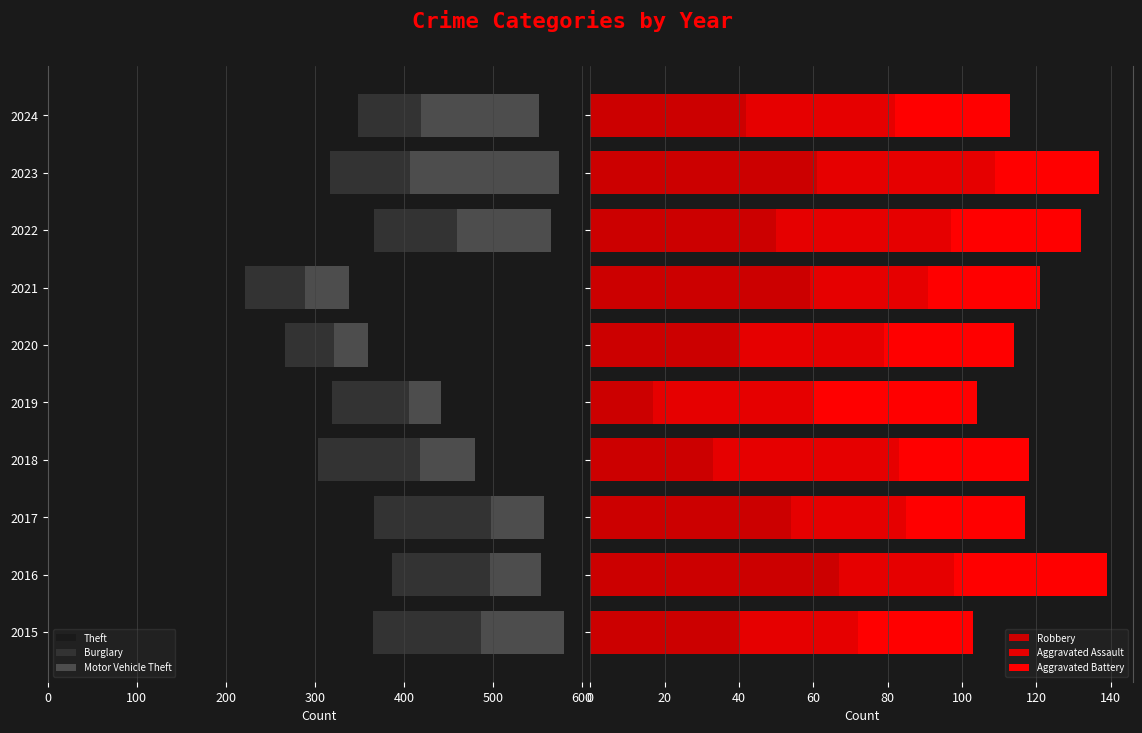

The value of Aggravated Battery at 2023 is 41. True or false?

False